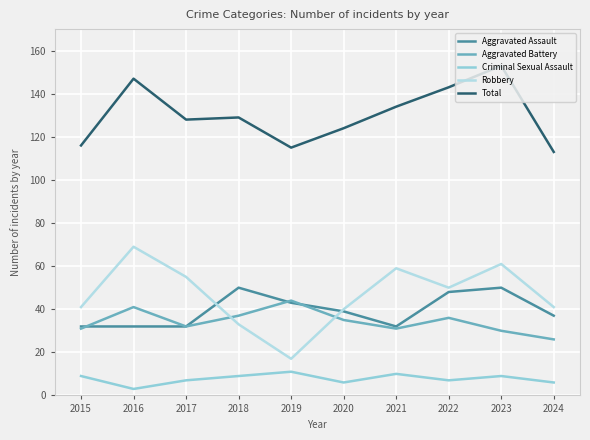

At which category is the sum across all series the highest?

2023